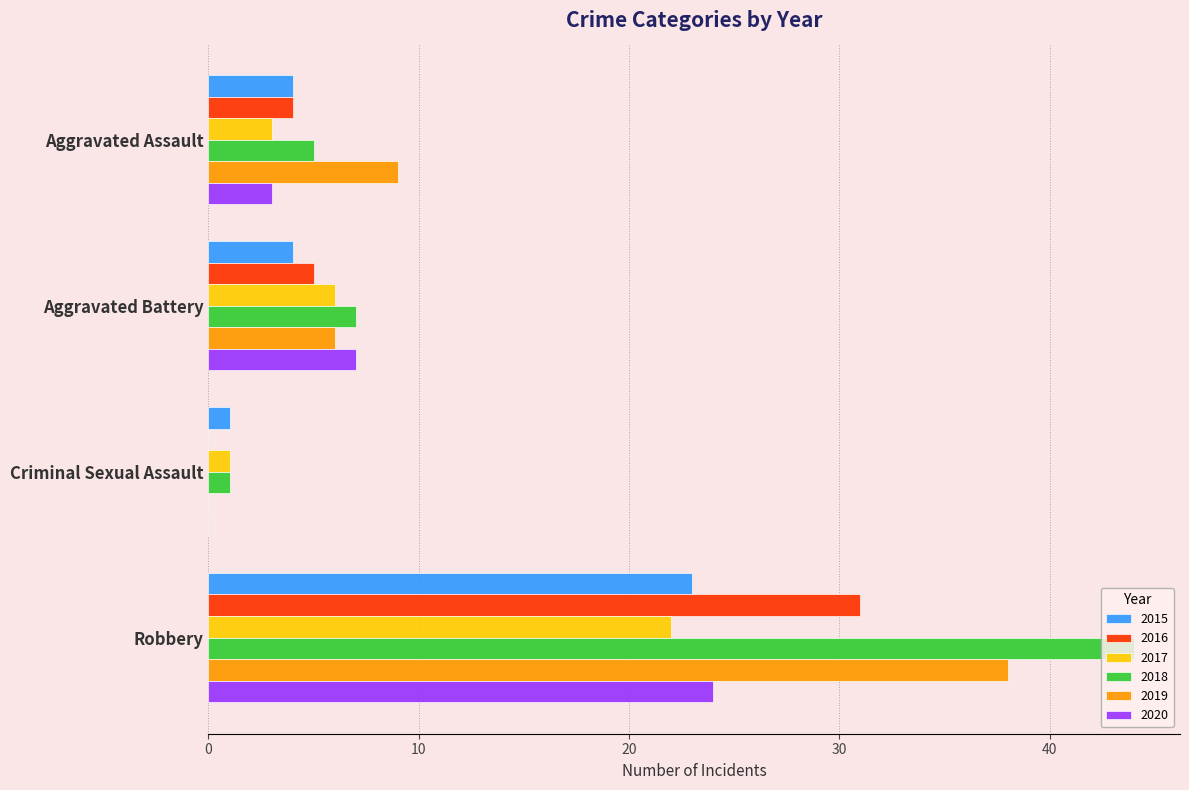

Which series changed the most between Aggravated Battery and Robbery?

2018